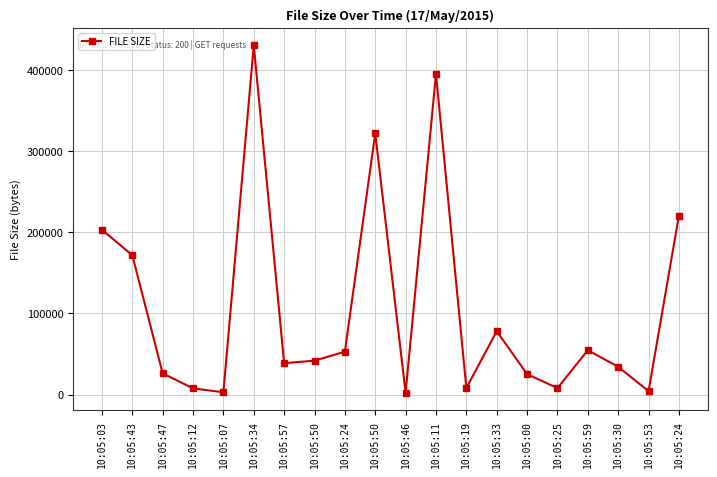

What is the sum of all values?

2127211